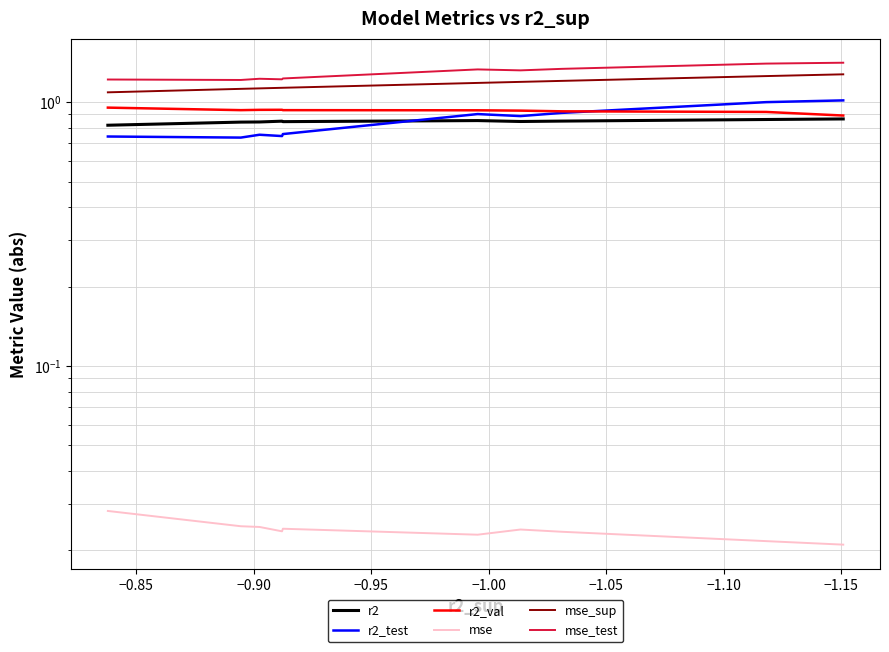

What is the difference between the maximum and minimum values in the mse_sup series?

0.2